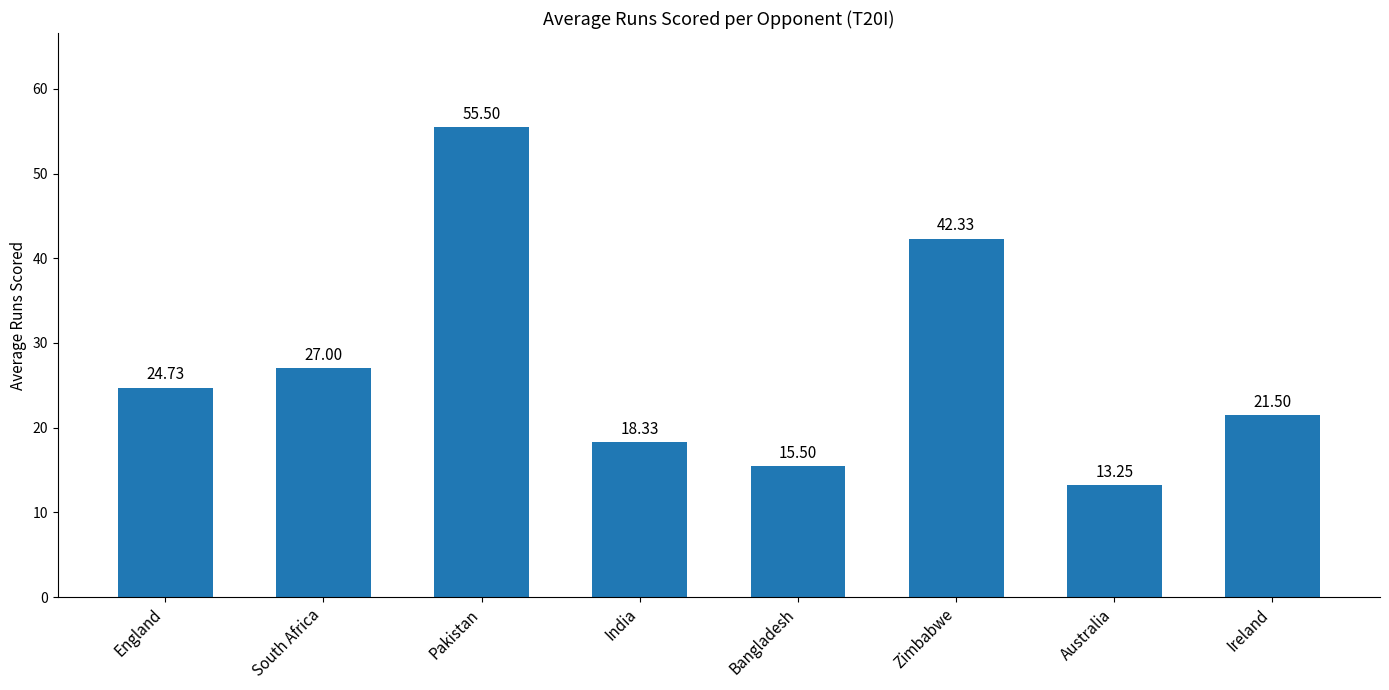

What is the label of the 5th bar from the left?

Bangladesh